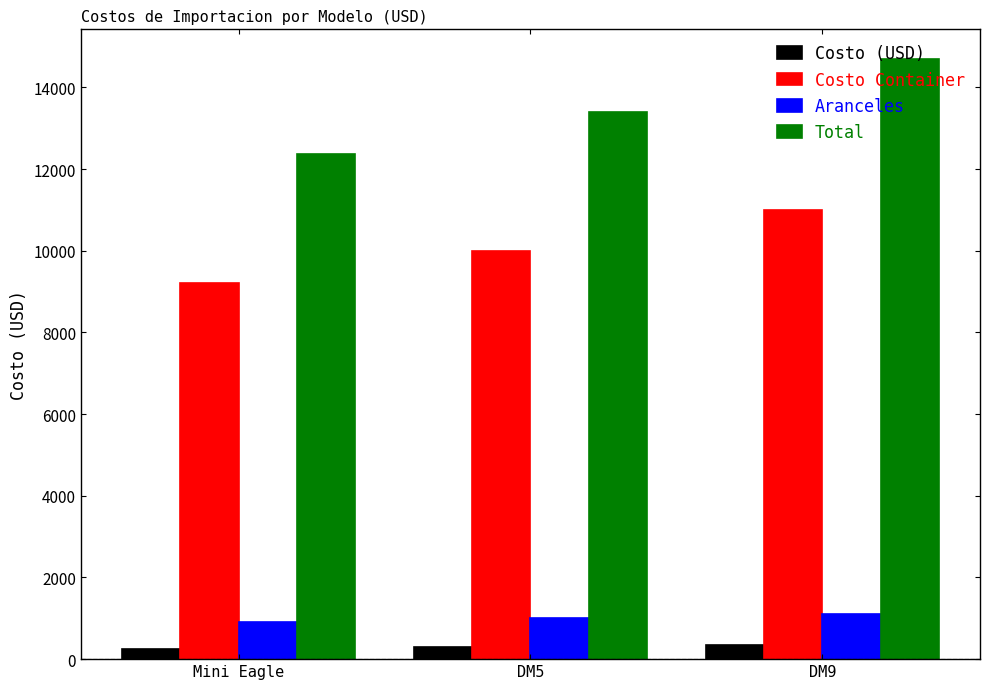

What is the spread (max minus min) of values at DM9?

14340